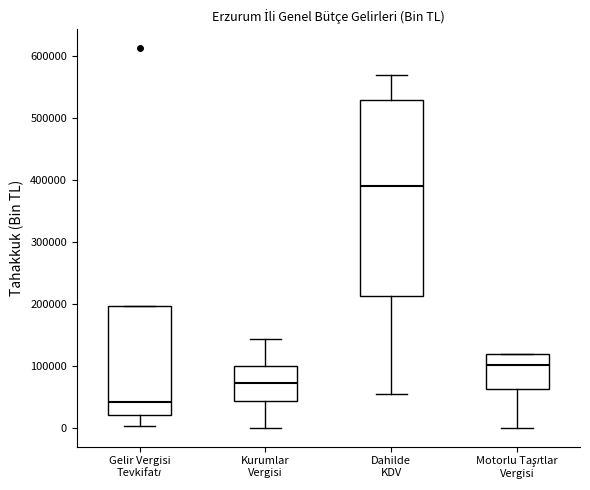

Comparing the boxes themselves (not the whiskers), which one is the tallest?

Dahilde KDV